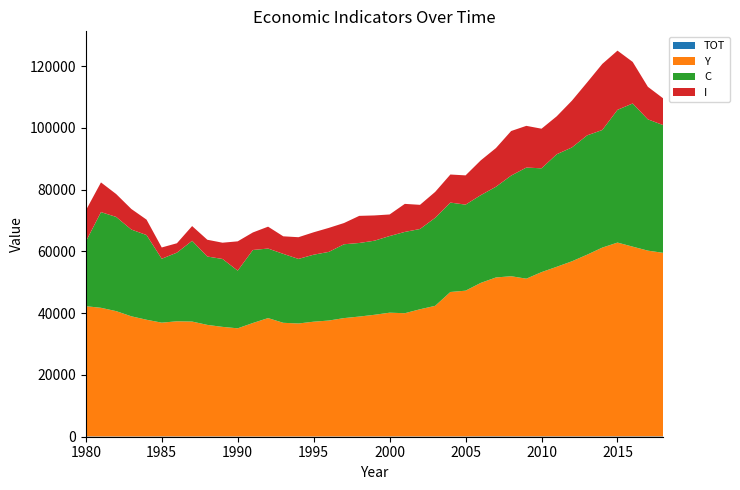

Reading right to left, list all the values displayed in this chart.

TOT: 131.4	131.0	129.4	128.3	124.1	122.3	124.4	125.2	124.7	121.0	125.4	138.2	129.9	105.5	101.2	99.2	101.0	100.8	100.0	94.3	95.4	91.9	90.4	82.6	88.4	79.2	74.8	76.1	92.8	103.5	102.8	89.8	96.6	107.0	90.4	87.8	89.9	95.6	112.2
Y: 59404.2	60113.1	61406.5	62726.8	61105.1	58811.0	56667.0	54889.3	53162.5	51046.1	51833.3	51423.3	49672.1	47180.5	46754.1	42279.0	41163.8	39882.6	40057.5	39379.8	38805.1	38312.0	37526.5	37159.3	36574.6	36801.7	38332.5	36744.2	35001.2	35459.4	36101.0	37194.0	37275.2	36819.7	37780.6	38896.0	40569.4	41642.1	42146.6
C: 41363.7	42503.4	46355.0	42975.6	38074.4	38627.6	36861.3	36437.6	33609.6	35973.3	32587.1	29367.3	28405.9	27852.1	28945.0	28495.3	25985.8	26318.2	24813.4	23985.6	23821.0	23905.4	22224.4	21689.9	20898.5	22316.2	22514.5	23636.7	18674.2	21985.5	22136.5	26139.2	22226.5	20688.3	27419.1	28089.6	30500.9	30983.0	20891.1
I: 8667.4	10536.7	13452.5	19163.0	21389.4	17132.4	15142.9	12281.7	12825.1	13503.1	14426.6	12528.8	11260.6	9472.3	9088.6	8392.2	7823.4	9081.4	6983.5	8182.0	8778.4	6875.3	7769.4	7255.3	7031.2	5683.8	7082.6	5674.5	9484.7	5264.3	5430.3	4777.9	3037.4	3656.3	4993.9	6654.4	7409.8	9610.4	10081.1